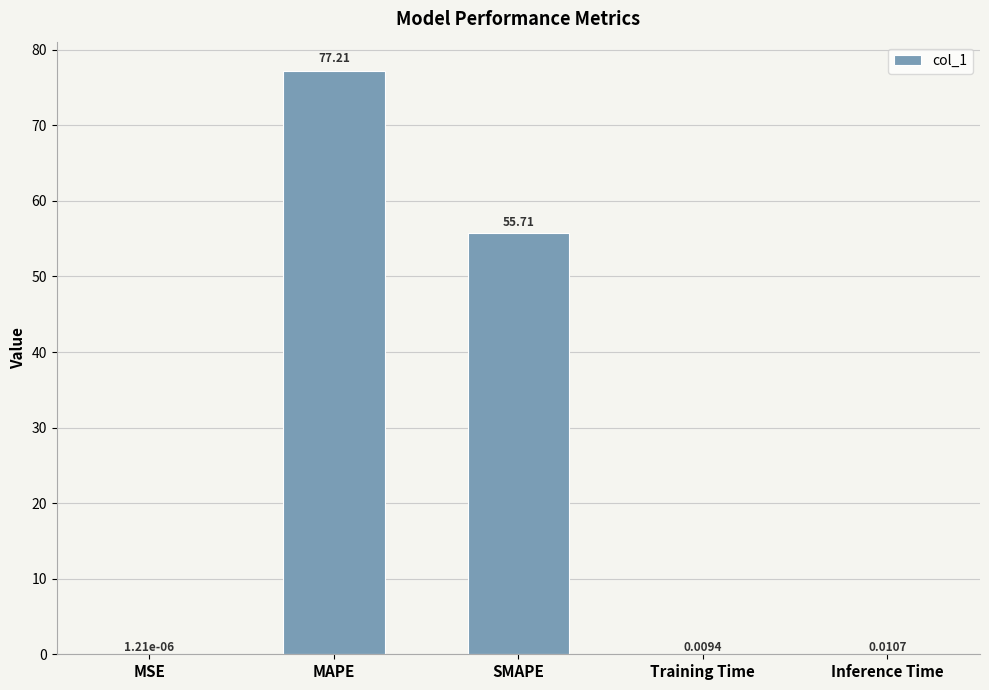

Which label corresponds to the largest value in the chart?

MAPE